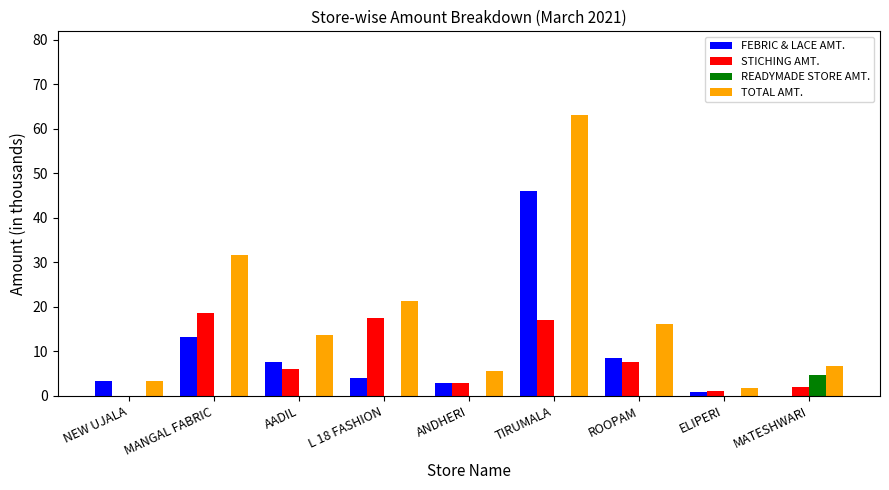

What is the total value across all series at ANDHERI?

11.2